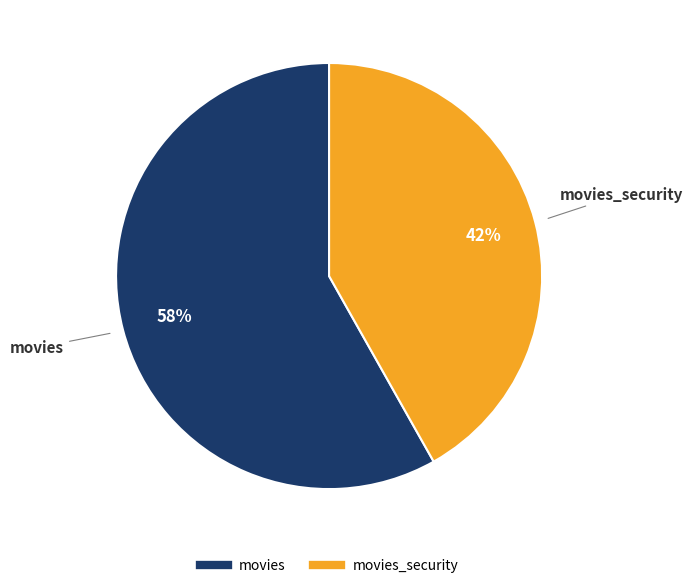

To the nearest percent, what is the average slice percentage?

50%